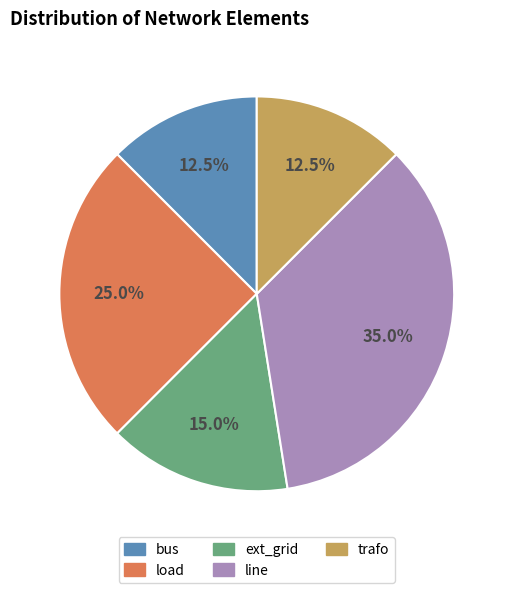

To the nearest percent, what is the average slice percentage?

20%